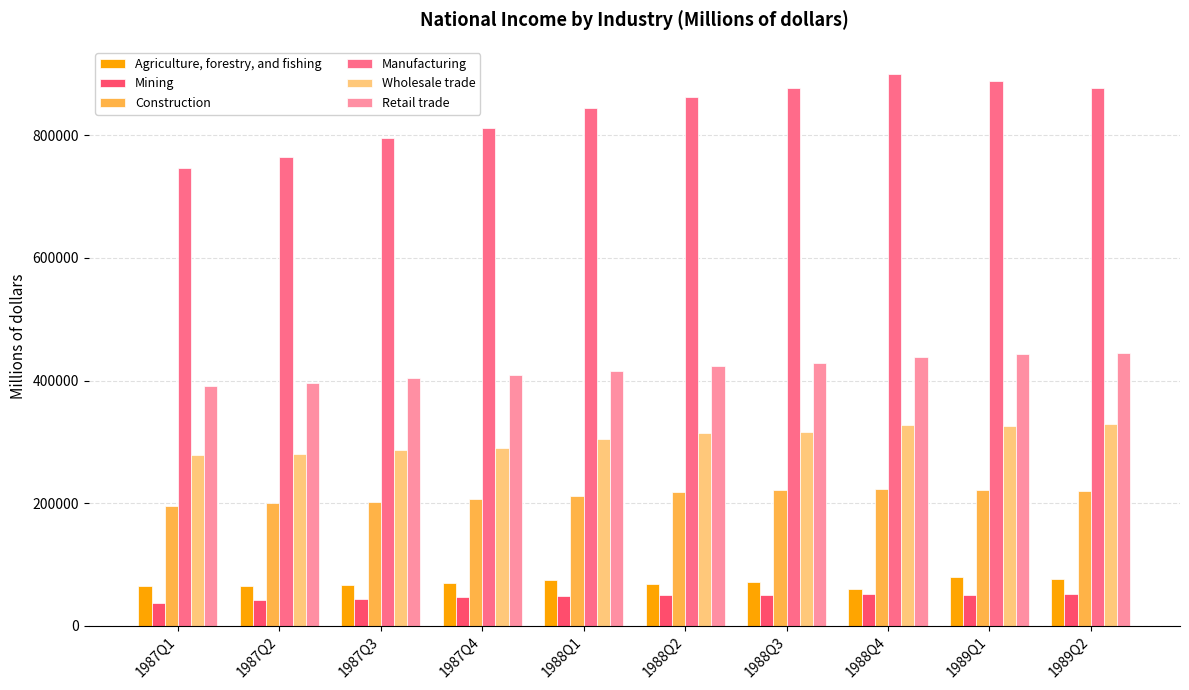

Which series has the largest total across all categories?

Manufacturing